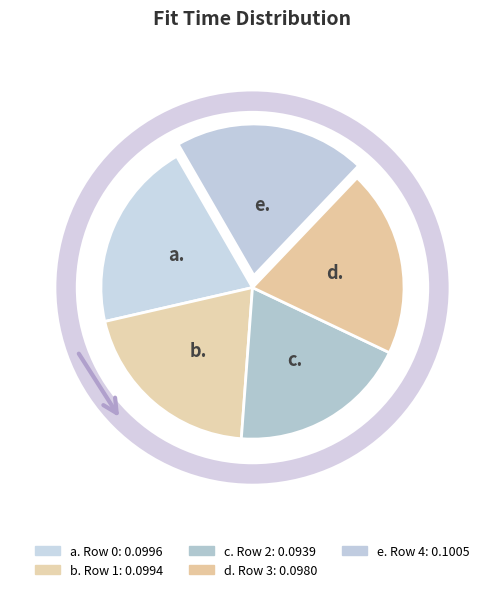

Which slice is the smallest?

Row 2